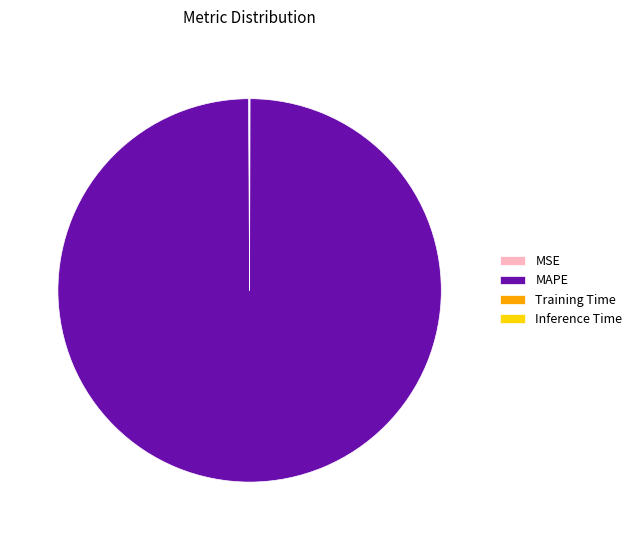

What is the largest slice in the pie chart?

MAPE